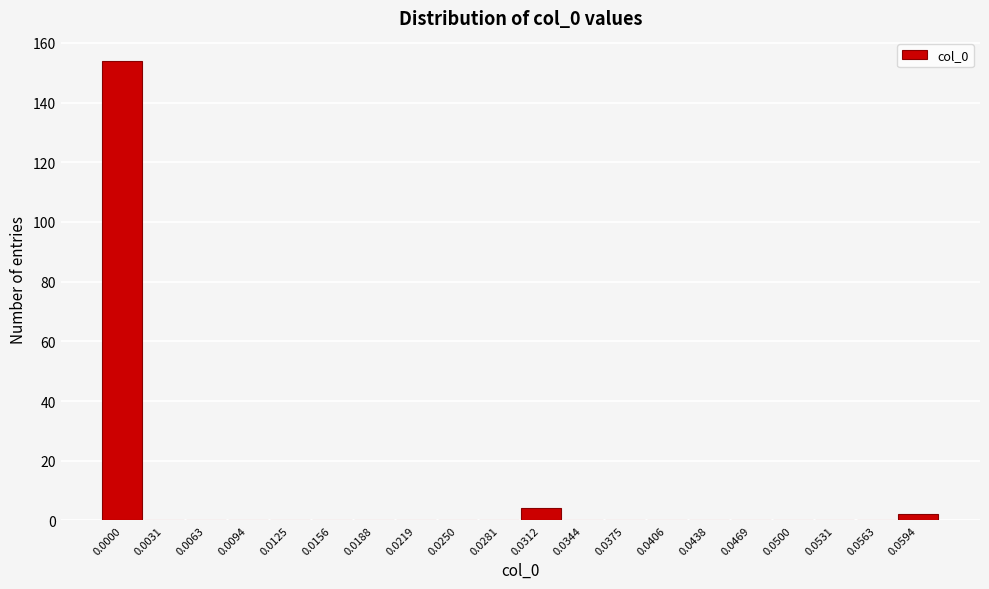

Reading left to right, extract all data points from this chart.

0.0000=154	0.0031=0	0.0063=0	0.0094=0	0.0125=0	0.0156=0	0.0188=0	0.0219=0	0.0250=0	0.0281=0	0.0312=4	0.0344=0	0.0375=0	0.0406=0	0.0438=0	0.0469=0	0.0500=0	0.0531=0	0.0563=0	0.0594=2